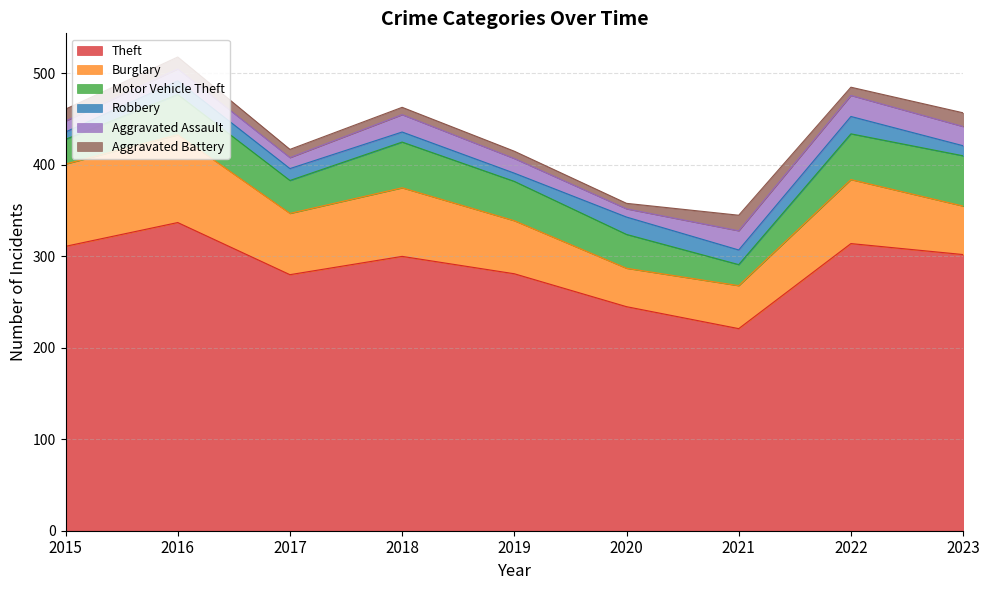

What is the minimum value shown in the chart?

6